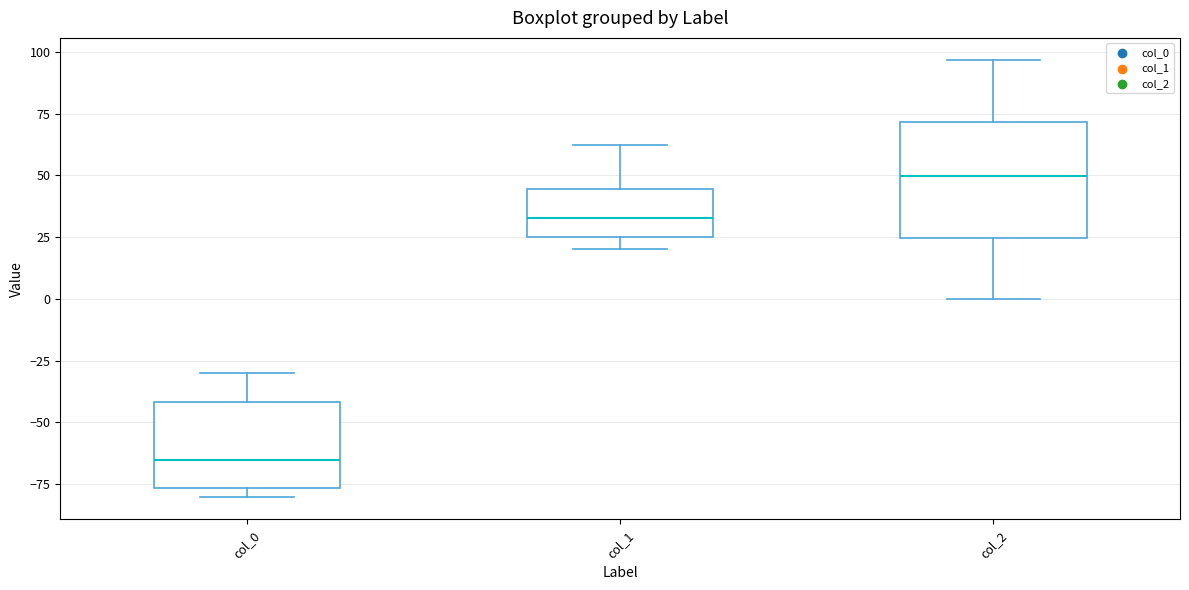

Which box has the highest median line?

col_2